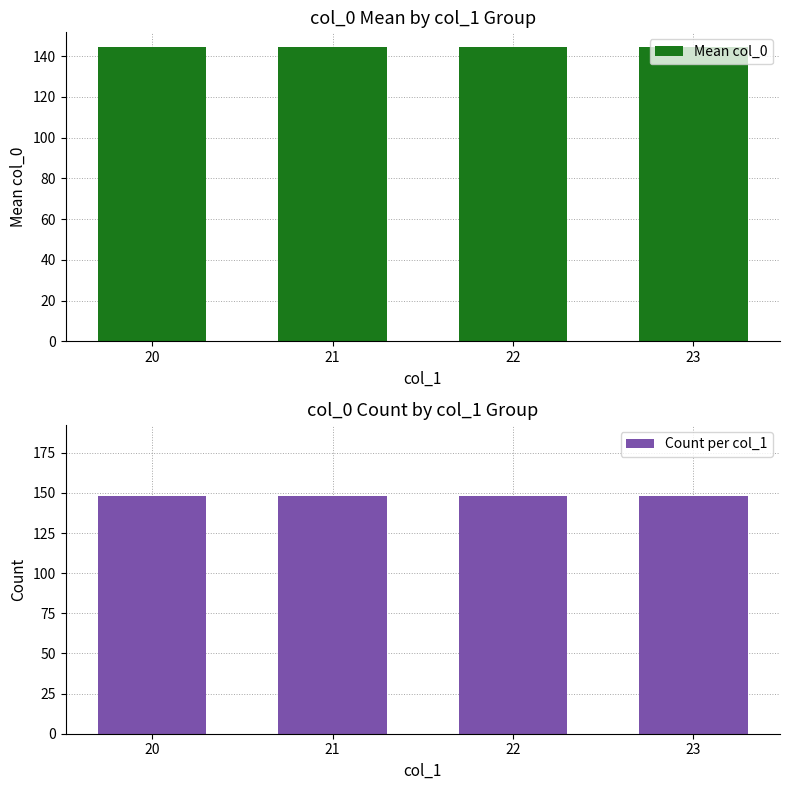

Is it true that Mean col_0 equals 190.0 at 20?

False